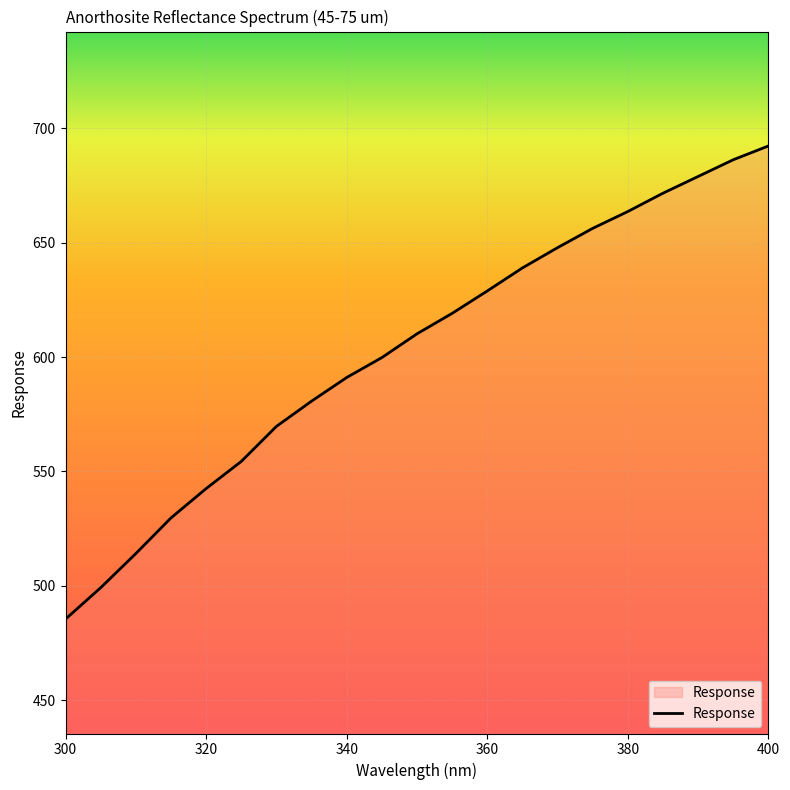

What is the minimum value shown in the chart?

485.5